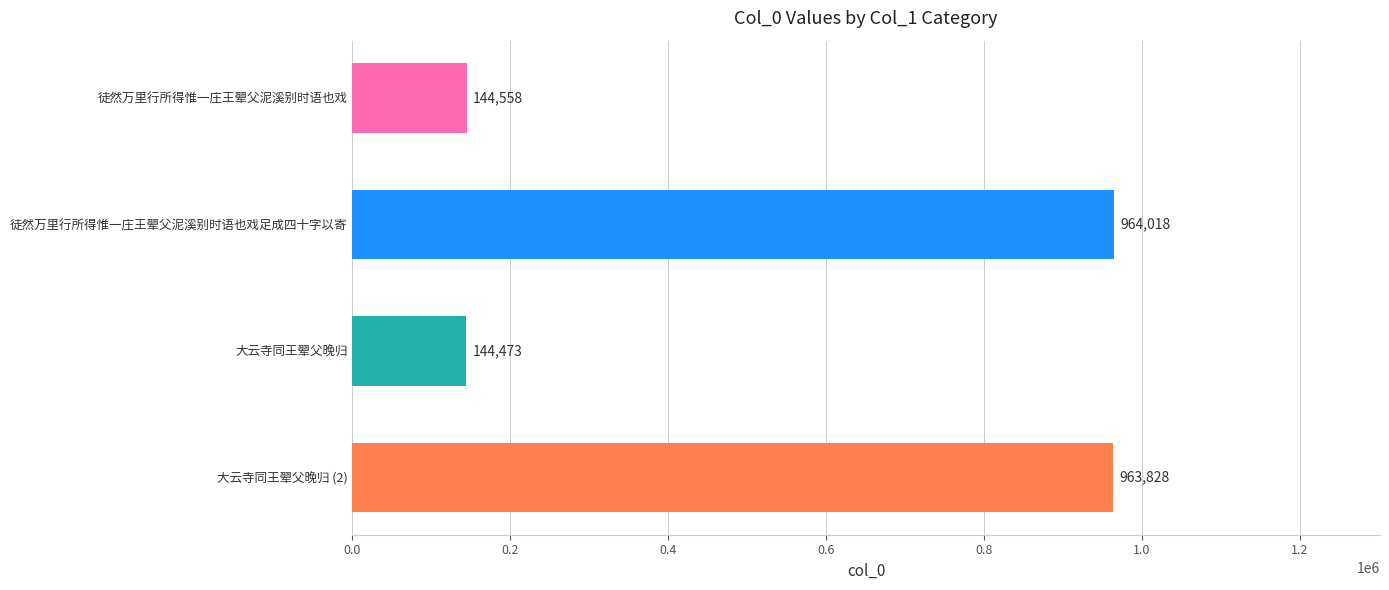

Between 徒然万里行所得惟一庄王翚父泥溪别时语也戏 and 大云寺同王翚父晚归, which is larger?

徒然万里行所得惟一庄王翚父泥溪别时语也戏